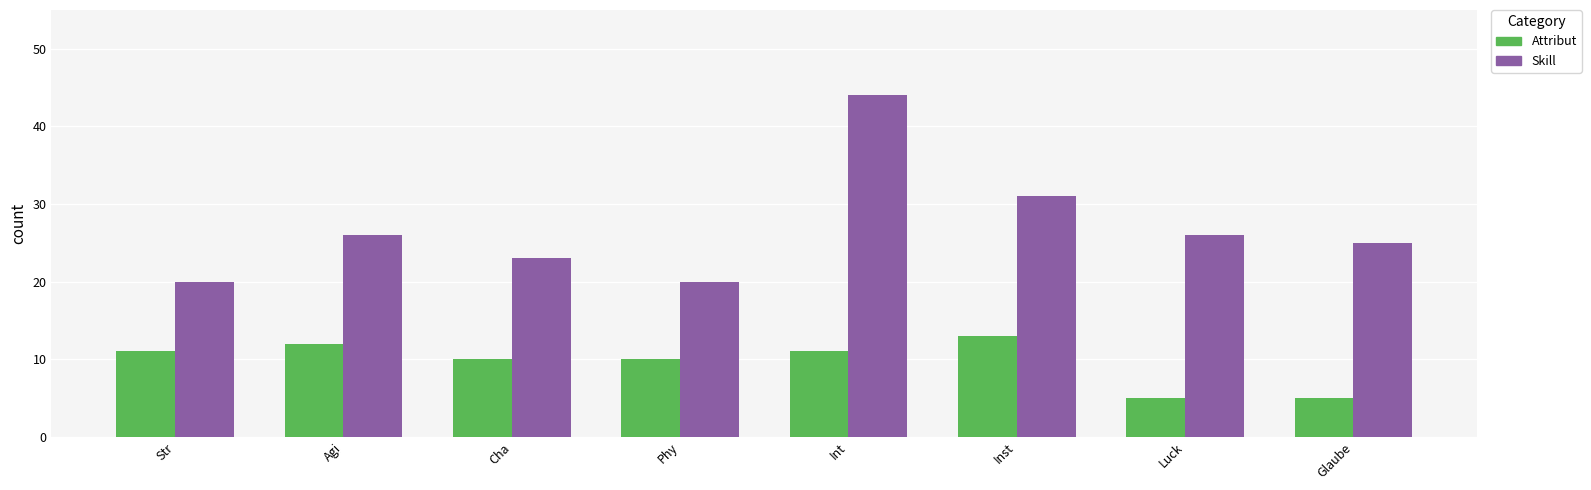

Rank the series by their maximum value, from highest to lowest.

Skill, Attribut